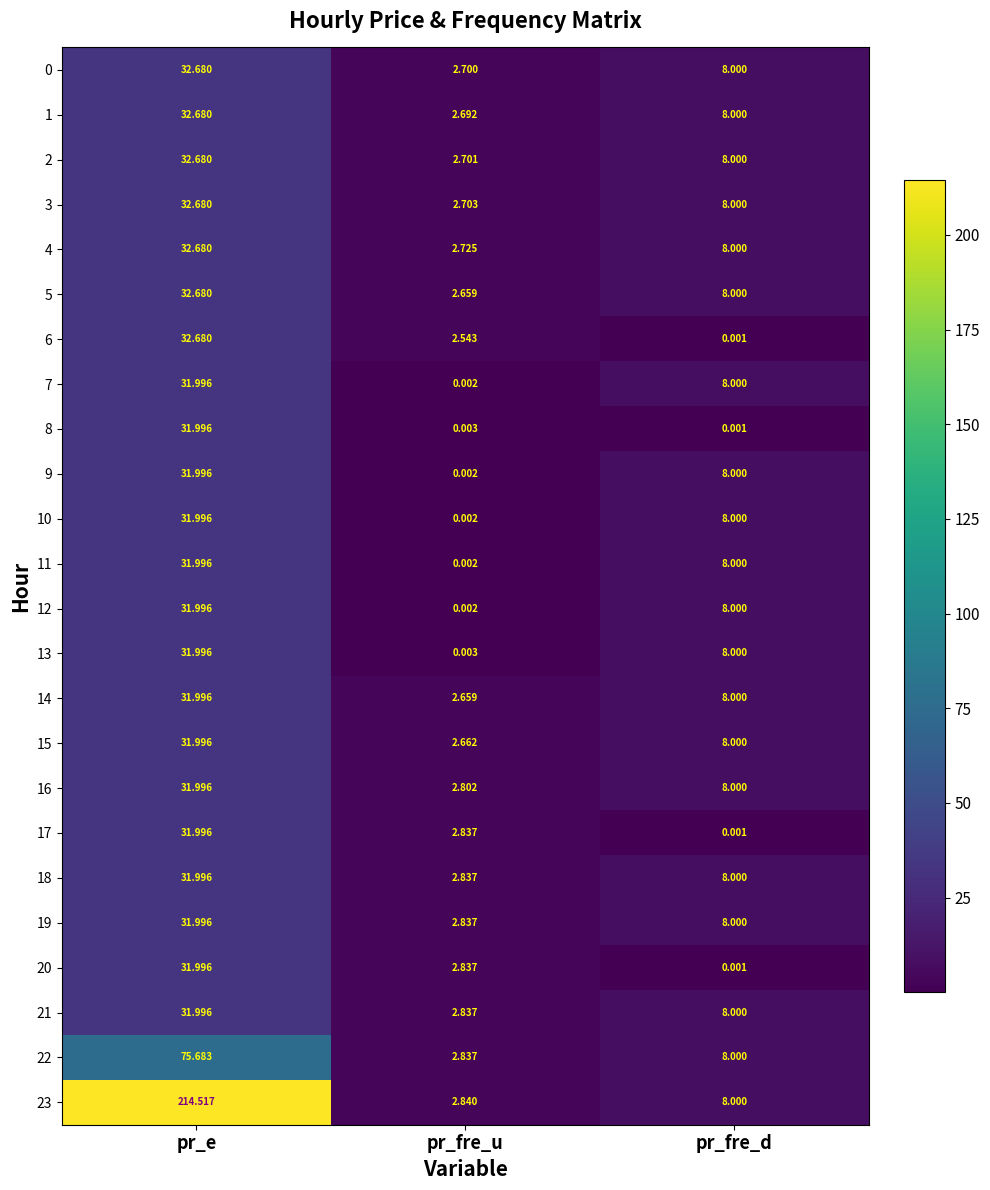

How many categories are shown in the chart?

3